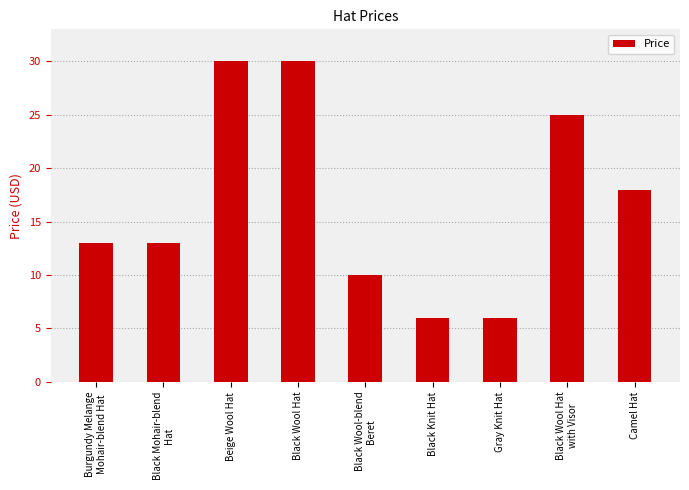

Are the bars horizontal?

No